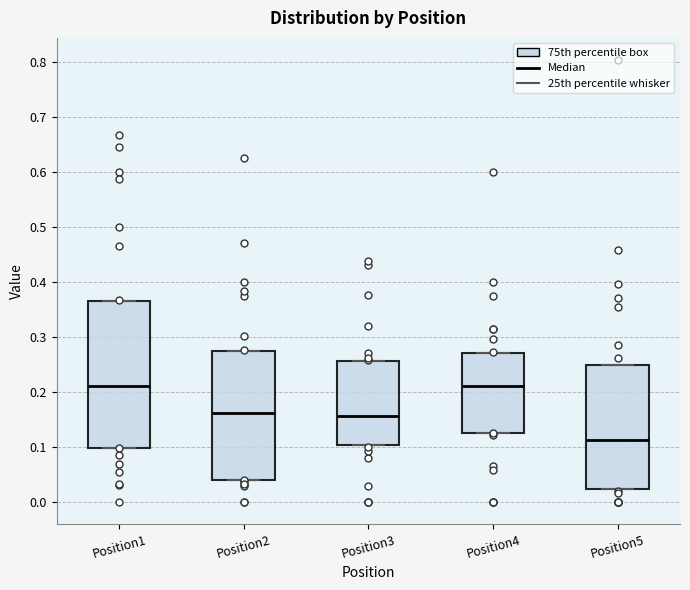

Which box is the tallest, from its lower edge to its upper edge?

Position1